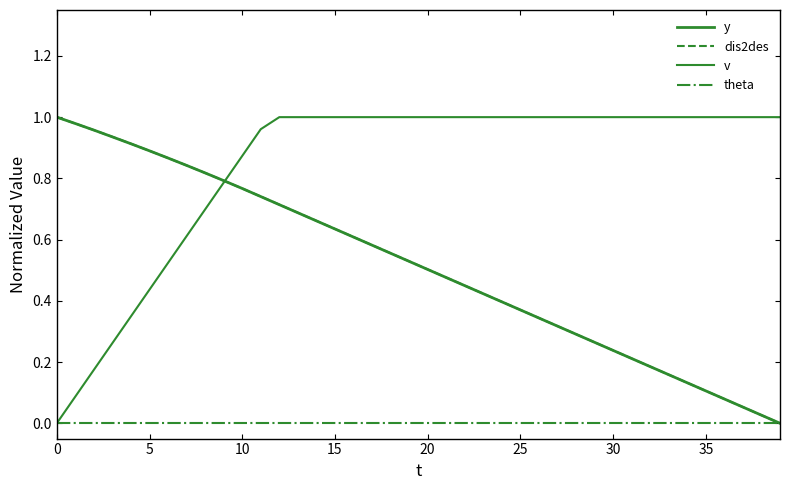

Is this an area chart (filled region under the line)?

No